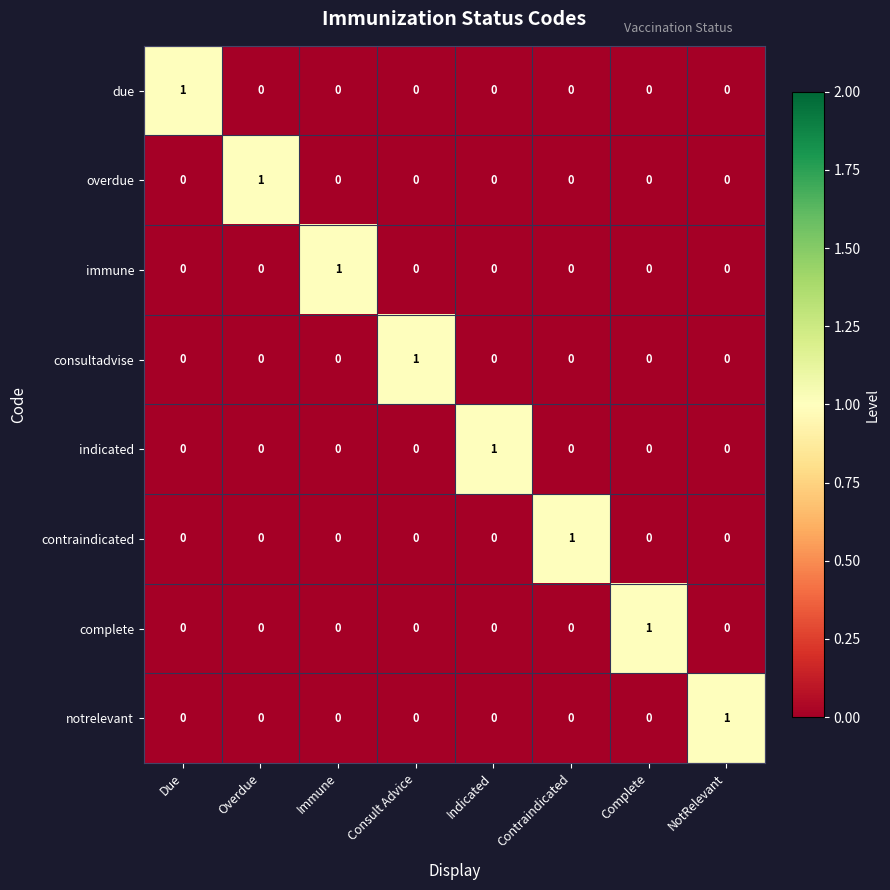

How many notrelevant values are between 0 and 1?

8